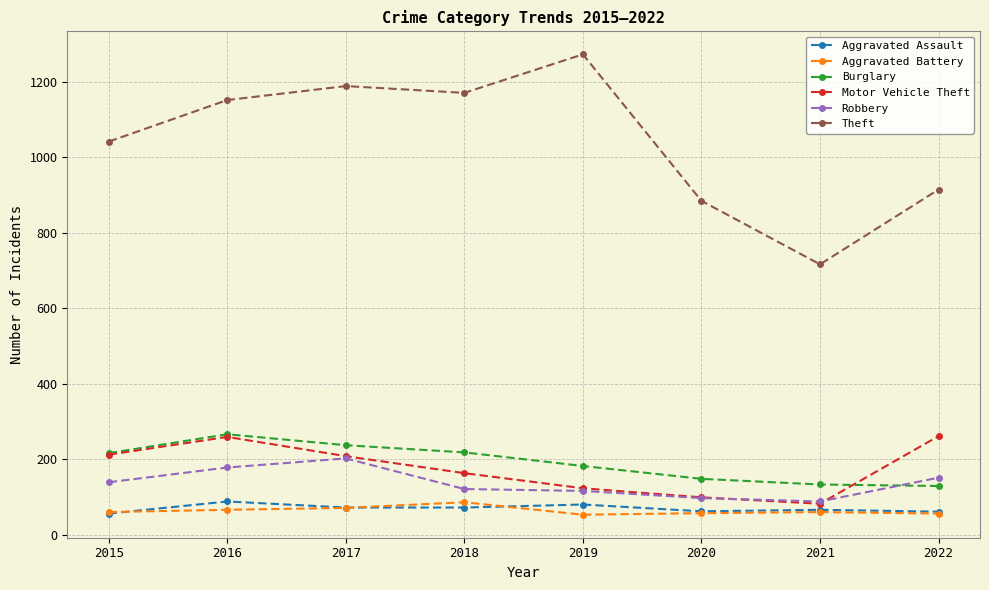

What is the value of the Aggravated Battery point at the 1st from the left?

60